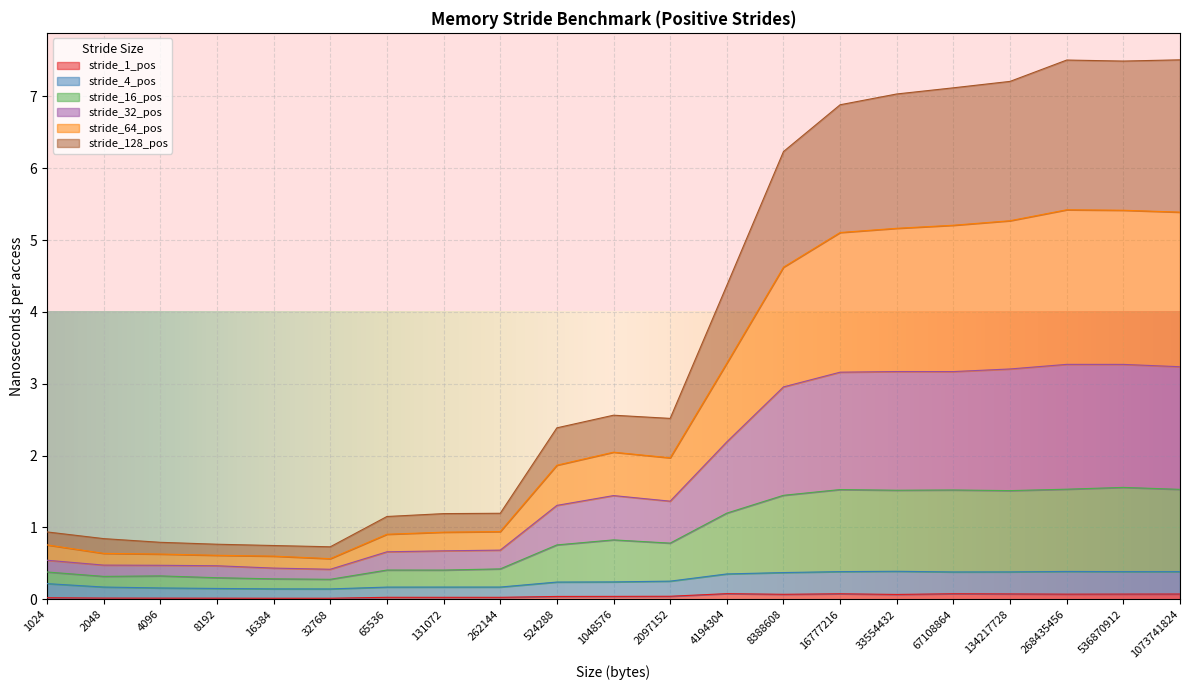

How many data points in stride_32_pos are above 1?

12